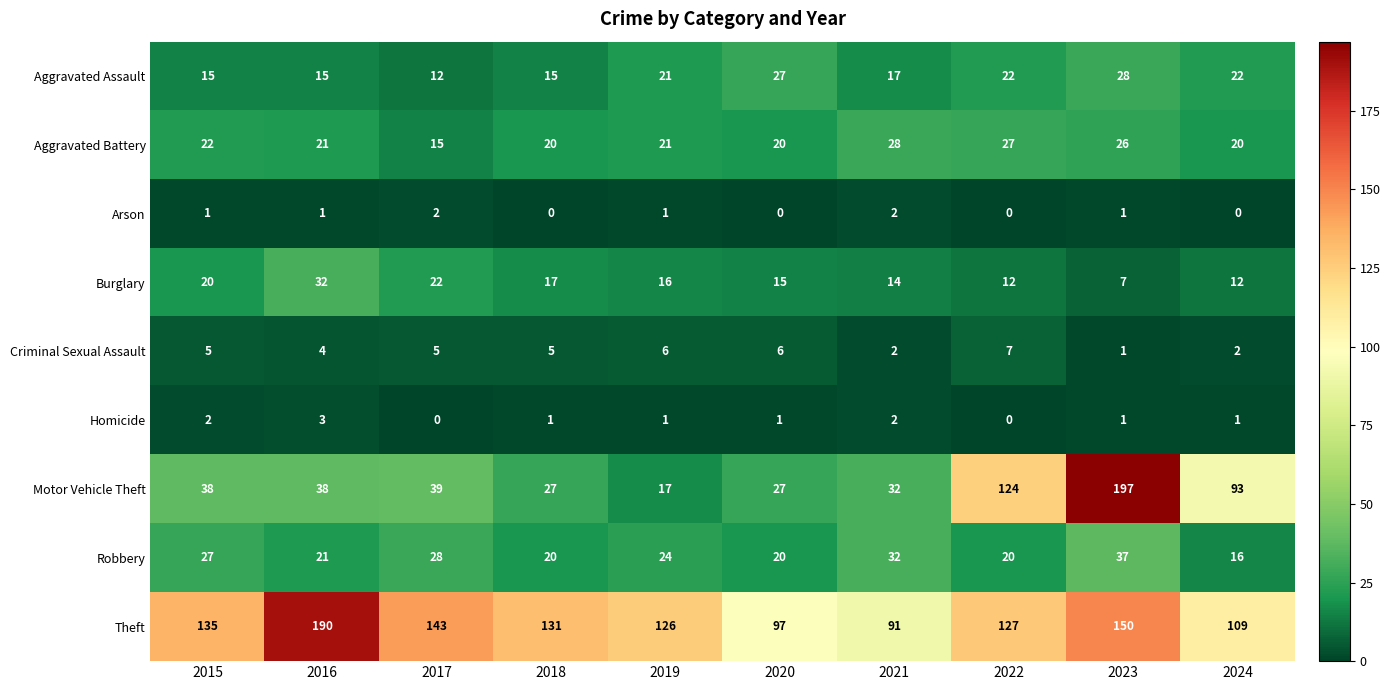

At which category is the sum across all series the highest?

2023